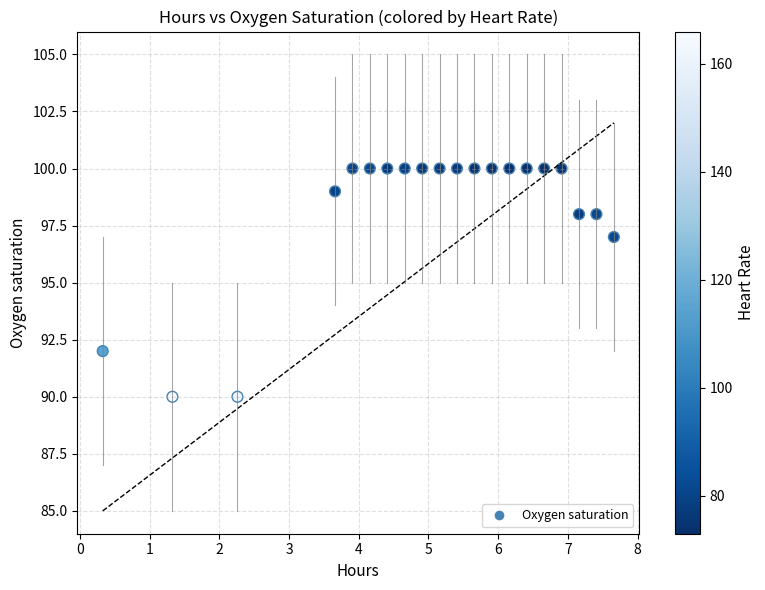

What is the range of Y values (max minus min)?

10